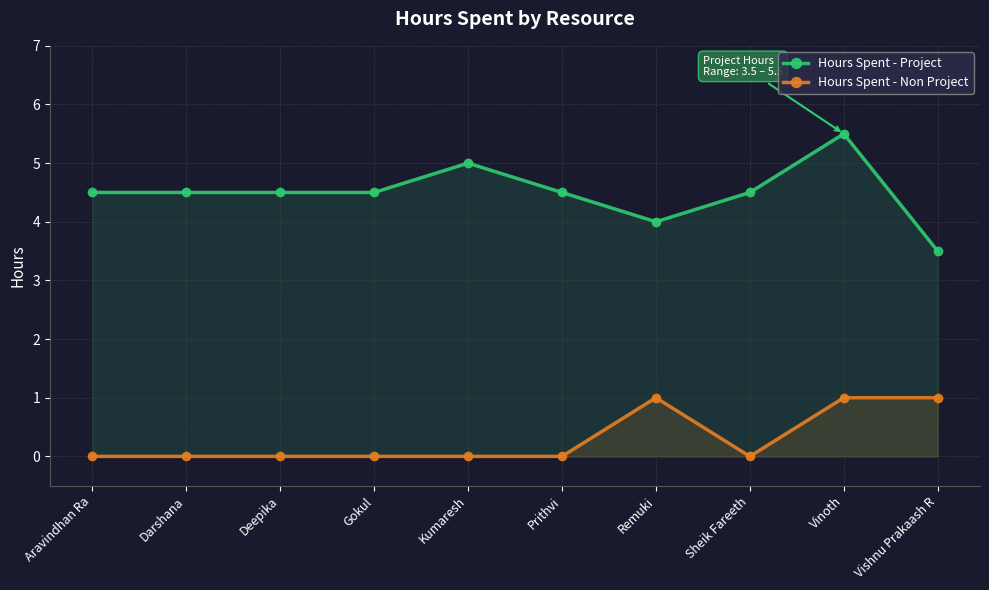

What position from the right is Deepika?

8